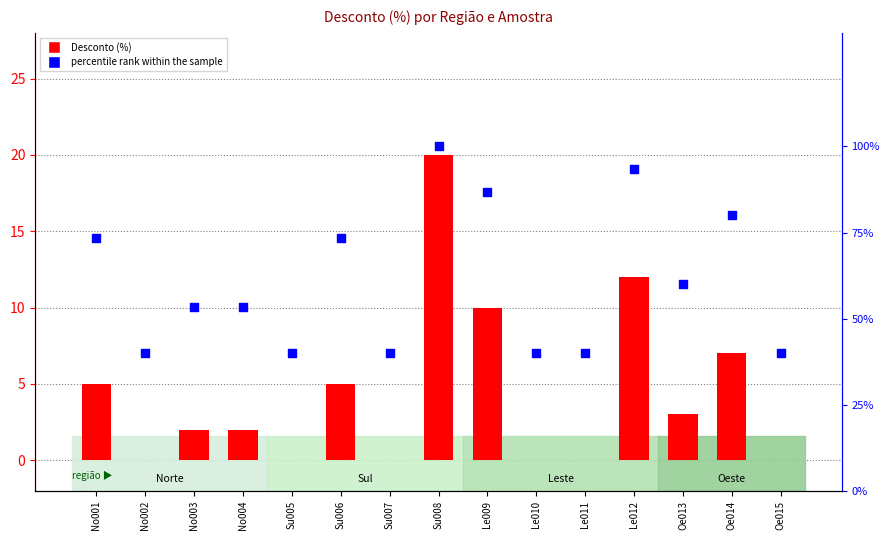

What are all the series names shown in the legend?

Desconto (%), percentile rank within the sample